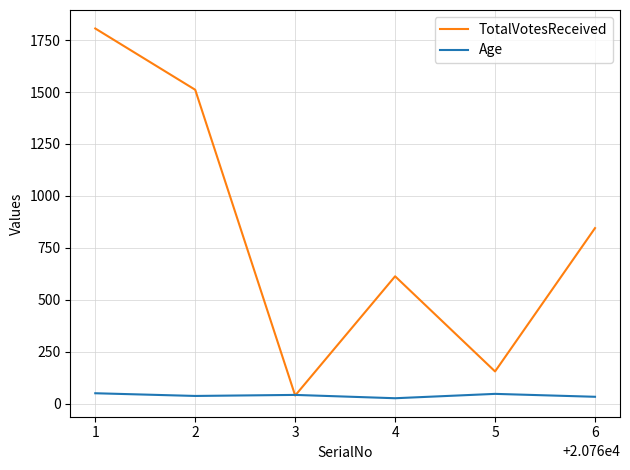

What is the total value across all series at 1?

1856